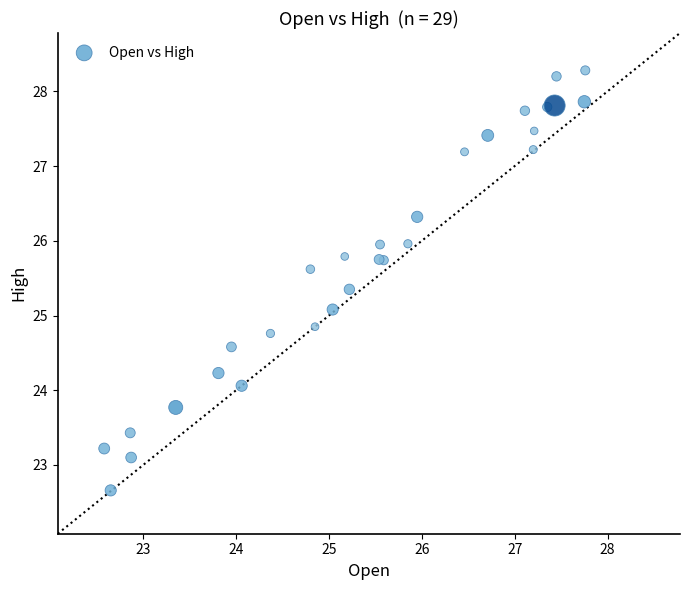

What Y value in the scatter plot is closest to 25?

25.1